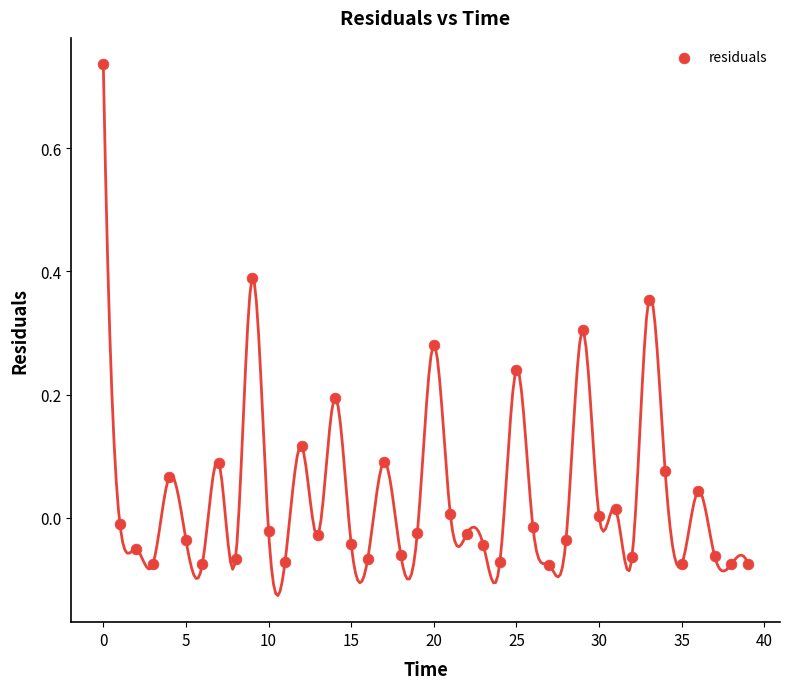

What is the range of Y values (max minus min)?

0.8